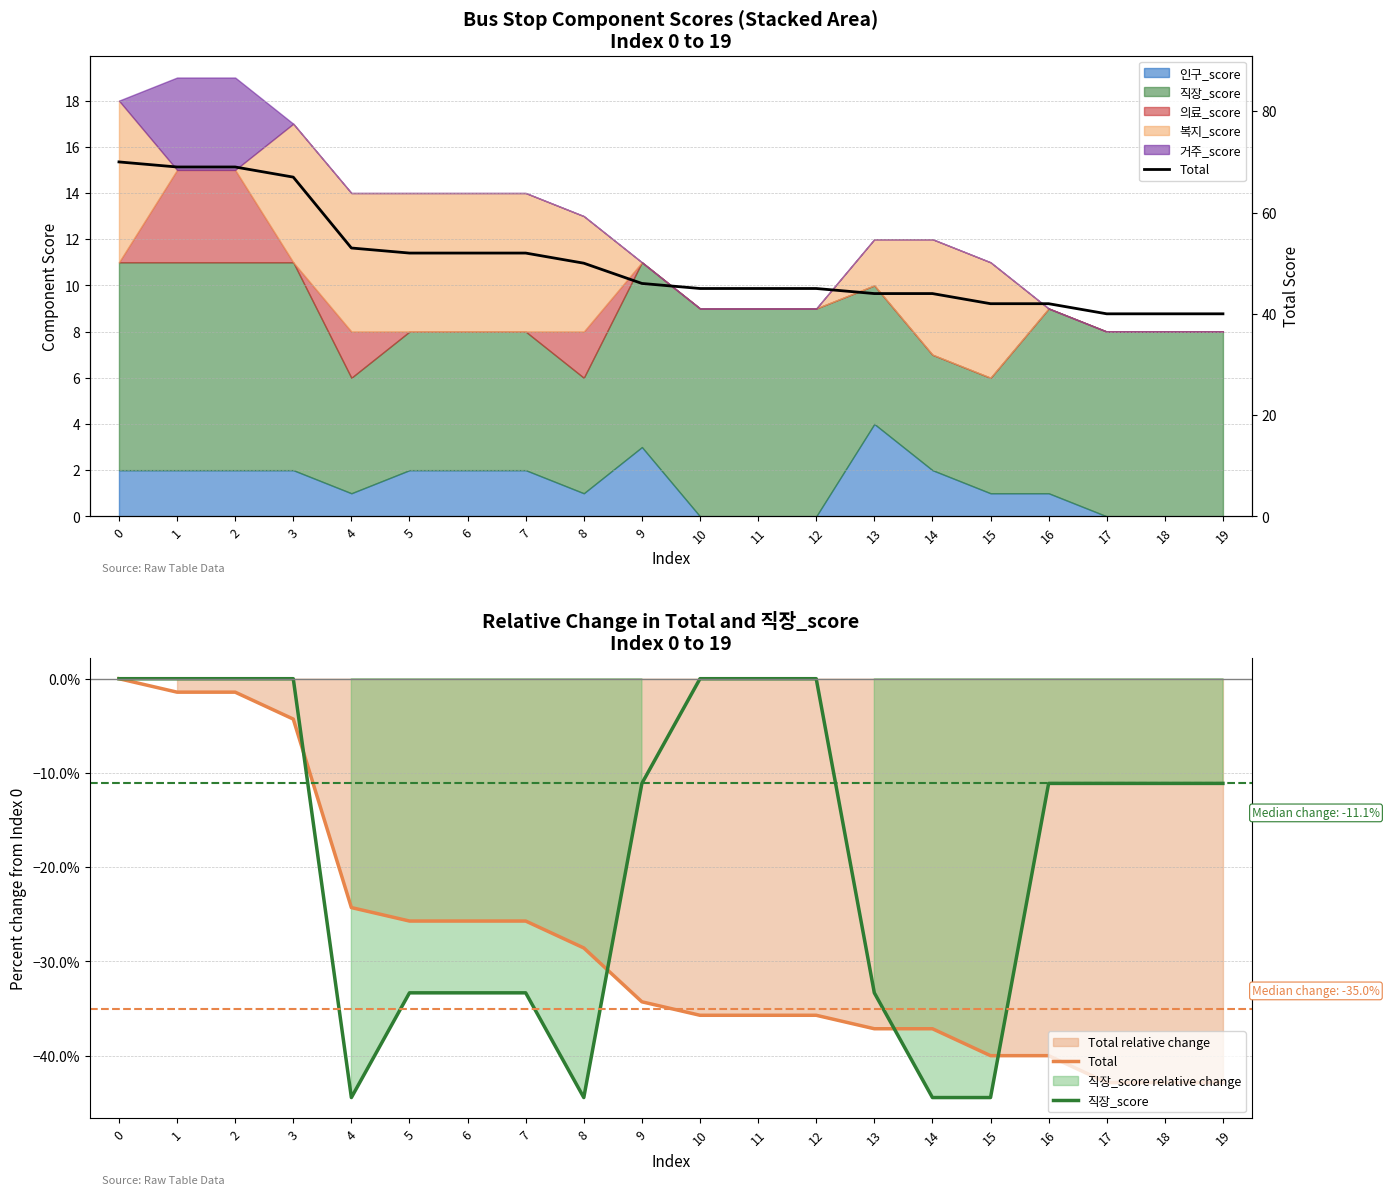

Reading right to left, what are all the values shown in this chart?

Total: 40.0	40.0	40.0	42.0	42.0	44.0	44.0	45.0	45.0	45.0	46.0	50.0	52.0	52.0	52.0	53.0	67.0	69.0	69.0	70.0
직장_score: -11.1	-11.1	-11.1	-11.1	-44.4	-44.4	-33.3	0.0	0.0	0.0	-11.1	-44.4	-33.3	-33.3	-33.3	-44.4	0.0	0.0	0.0	0.0